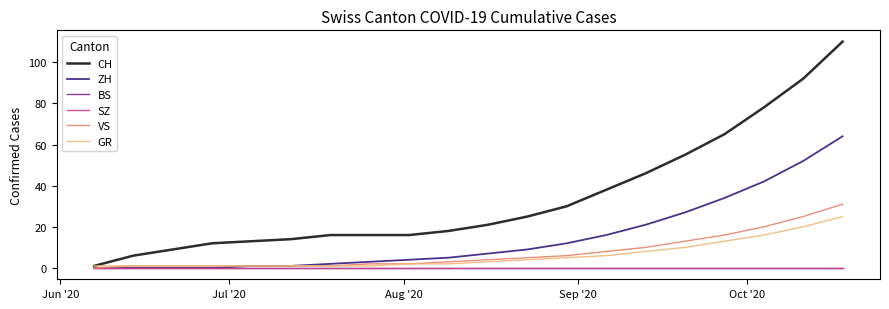

What is the sum of all VS values?

151